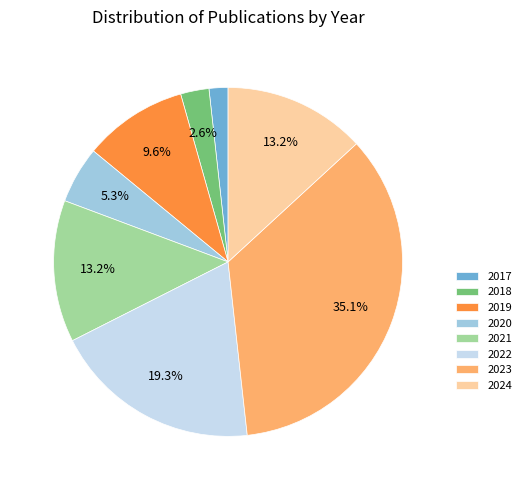

How many slices are in this pie chart?

8